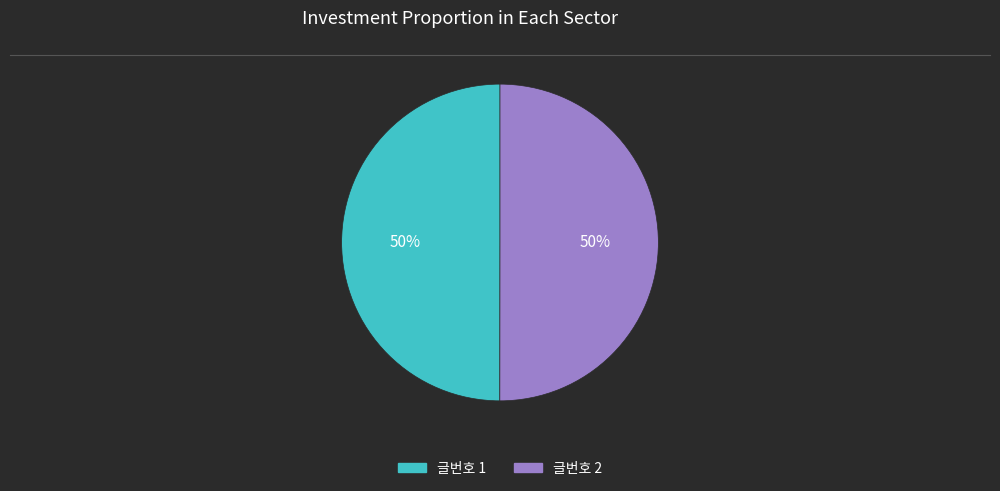

To the nearest percent, what is the average slice percentage?

50%